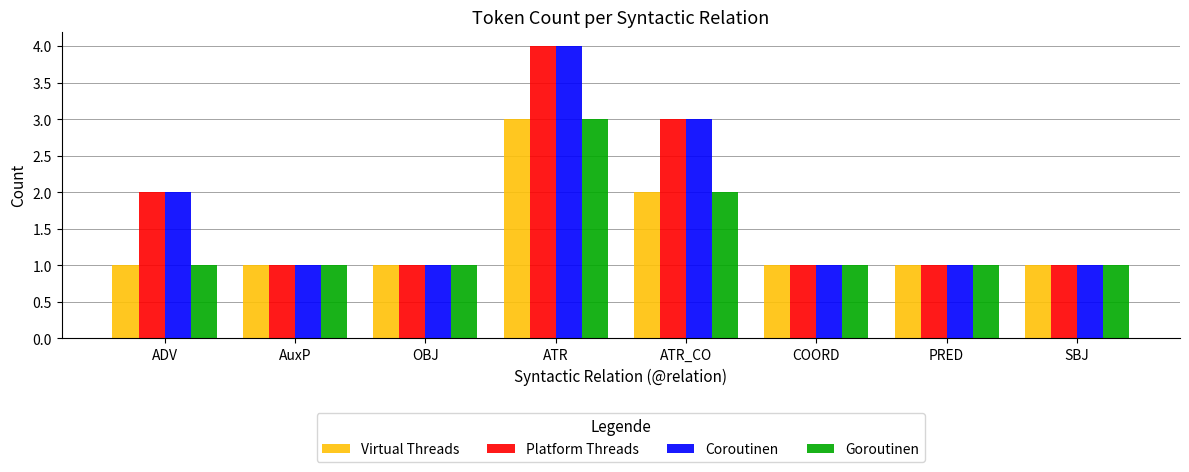

What is the total value across all series at ATR_CO?

10